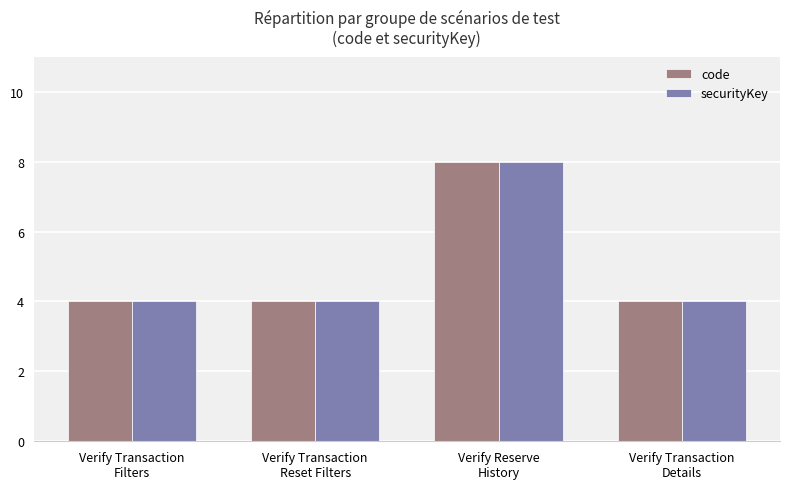

Reading left to right, list all the values displayed in this chart.

code: Verify Transaction
Filters=4	Verify Transaction
Reset Filters=4	Verify Reserve
History=8	Verify Transaction
Details=4
securityKey: Verify Transaction
Filters=4	Verify Transaction
Reset Filters=4	Verify Reserve
History=8	Verify Transaction
Details=4